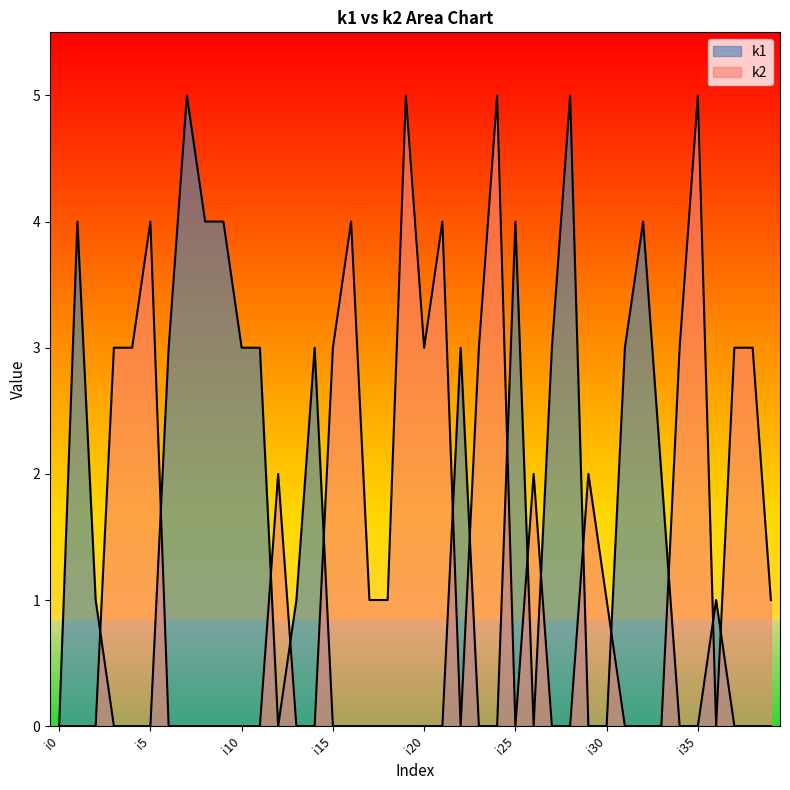

Reading left to right, transcribe all the data shown in this chart.

k1: 0	4	1	0	0	0	3	5	4	4	3	3	0	1	3	0	0	0	0	0	0	0	3	0	0	4	0	3	5	0	0	3	4	2	0	0	1	0	0	0
k2: 0	0	0	3	3	4	0	0	0	0	0	0	2	0	0	3	4	1	1	5	3	4	0	3	5	0	2	0	0	2	1	0	0	0	3	5	0	3	3	1